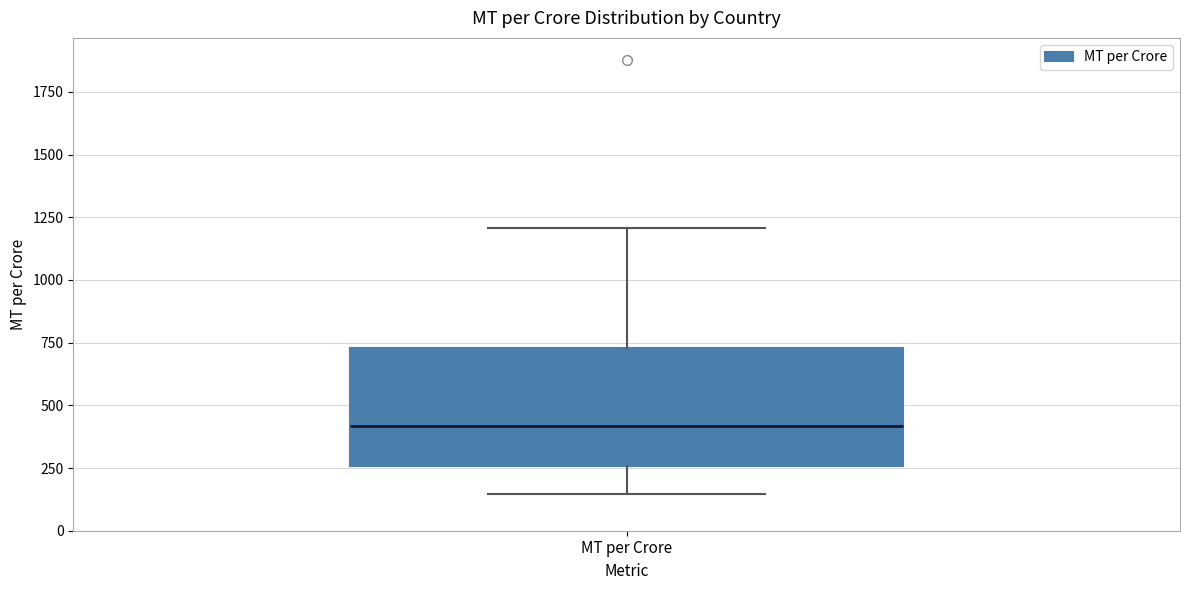

Read this box plot against the y-axis: the position of the median line, the range covered by the box, and the ends of both whiskers. The values are not printed on the chart, so give them approximately, as read against the axis.

median 400, box 250 to 750, whiskers 150 to 1200